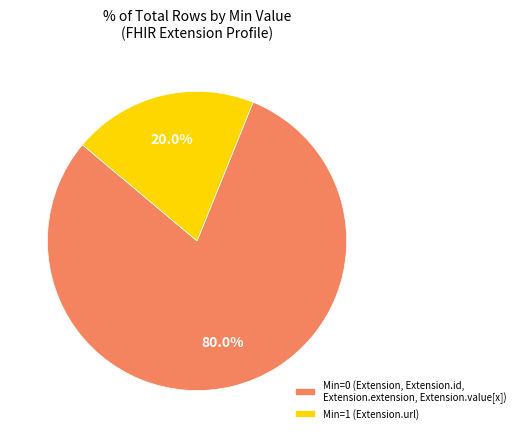

What is the total percentage of Min=1 (Extension.url) and Min=0 (Extension, Extension.id, Extension.extension, Extension.value[x])?

100.0%